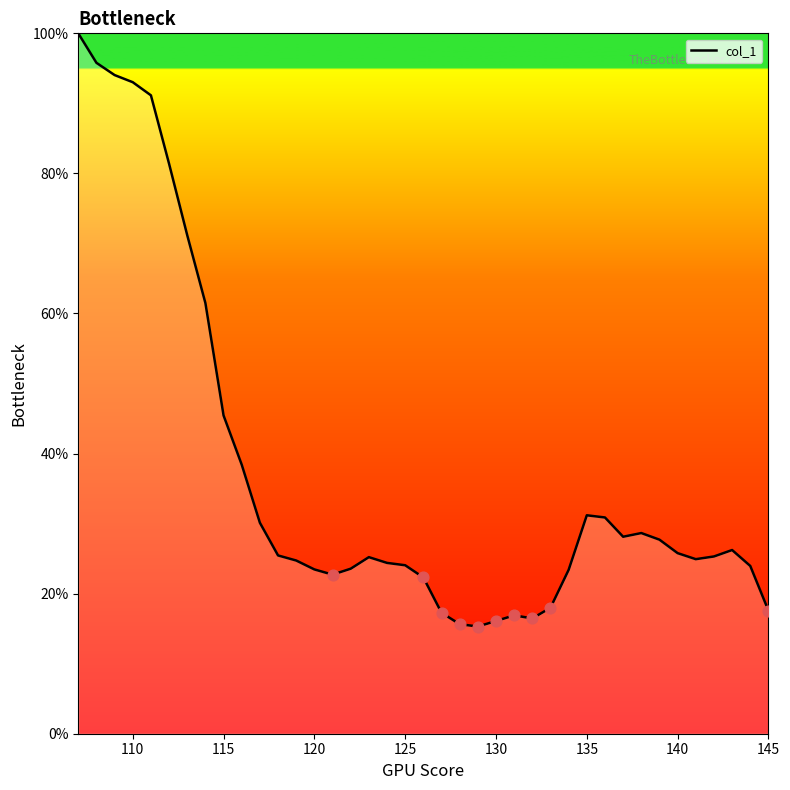

What is the minimum value shown in the chart?

15.3